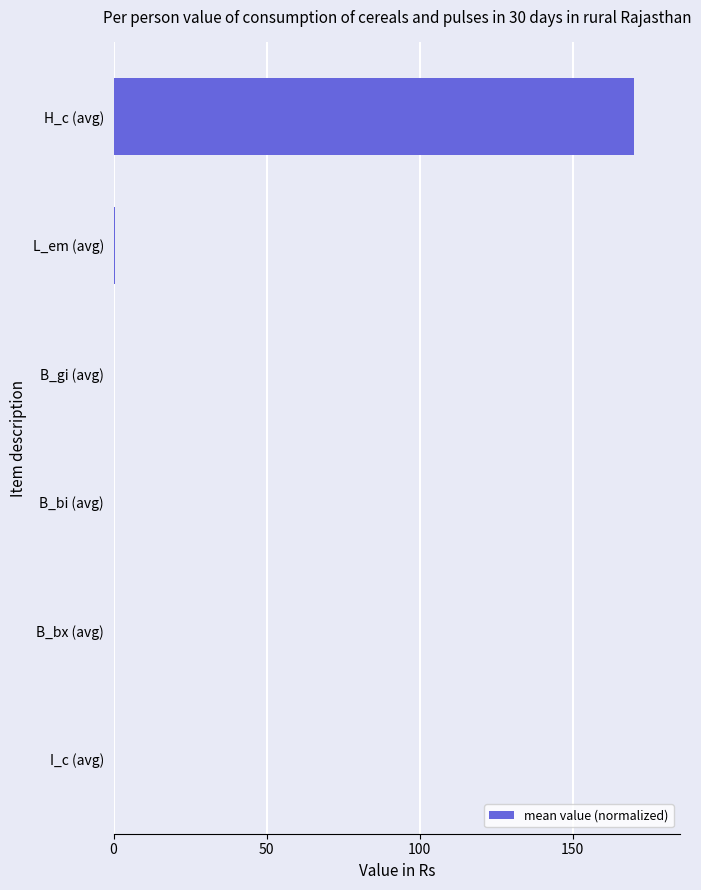

True or false: the data shows 170.0 at H_c (avg).

True